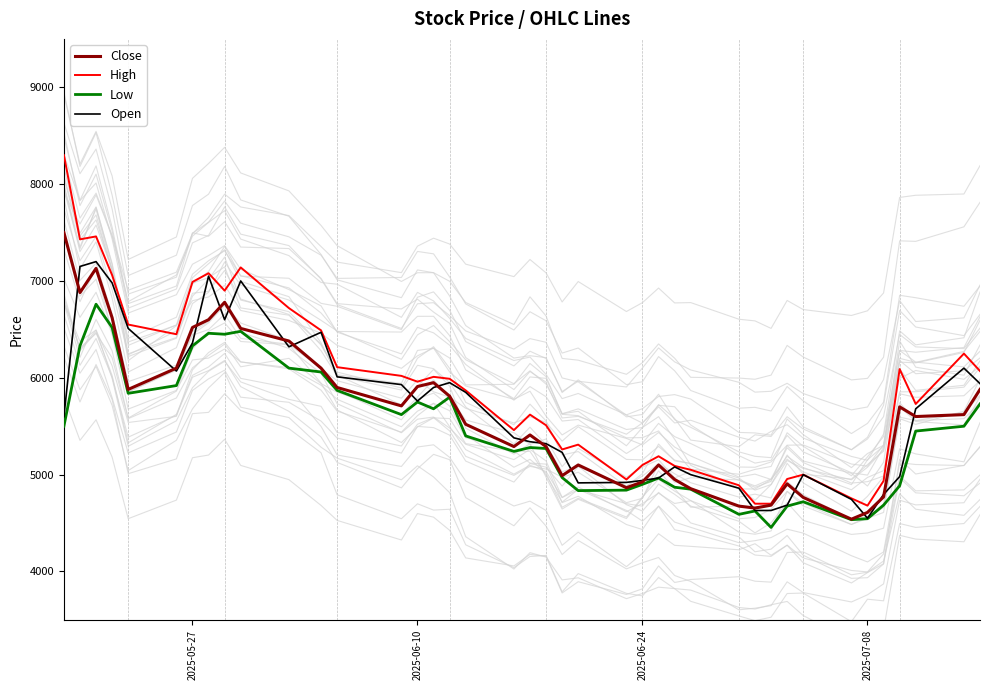

What is the lowest value of the Close series?

4540